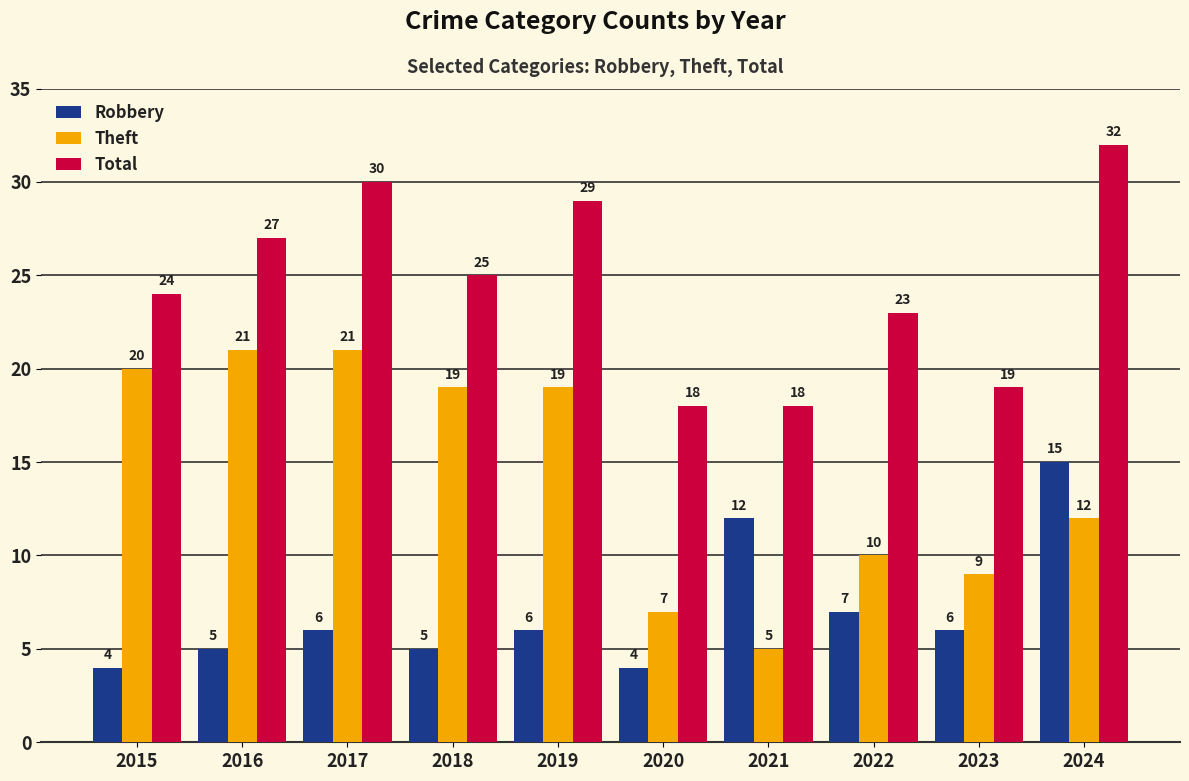

How many bars are there in total?

30